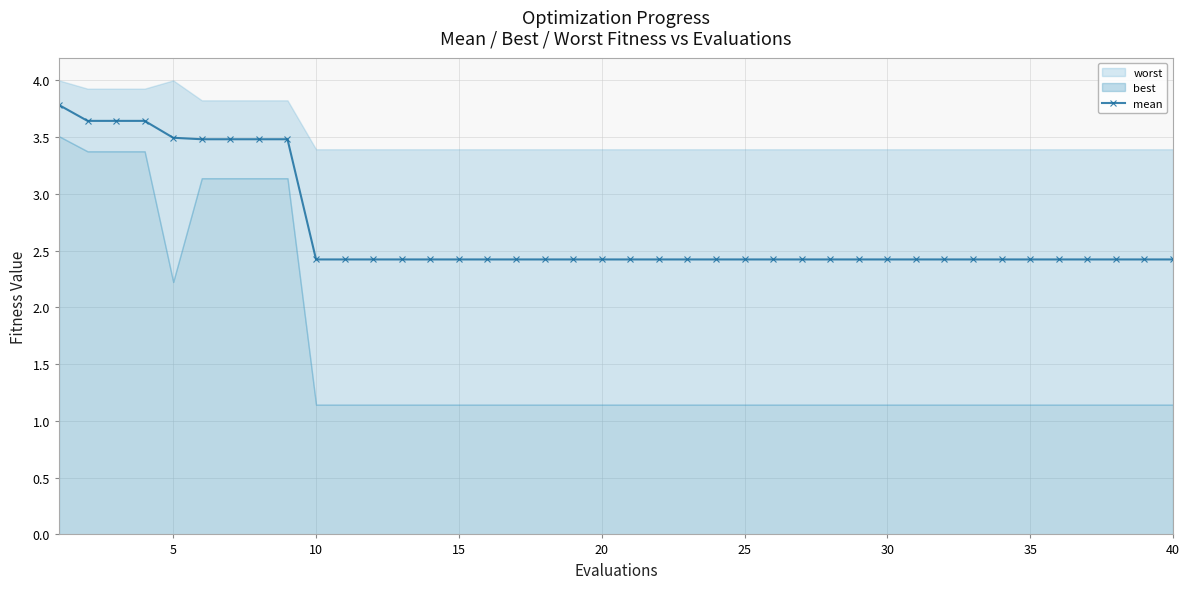

Count the mean values in the range 2 to 3.

31